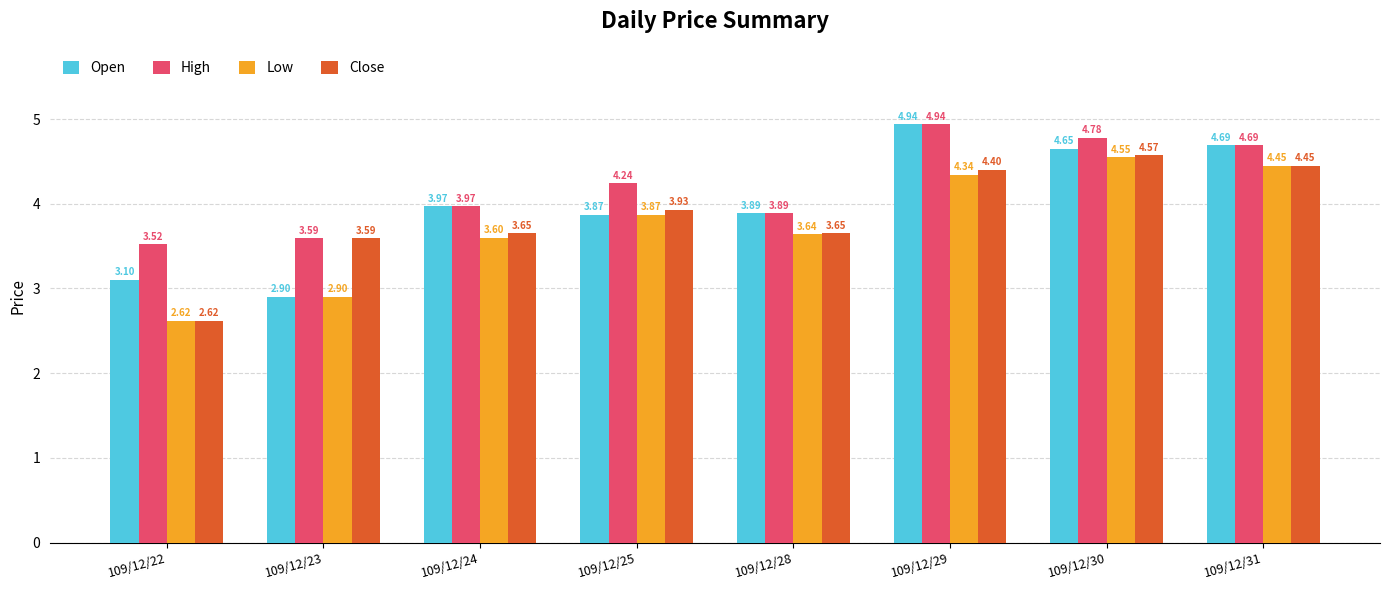

What is the sum of all High values?

33.6